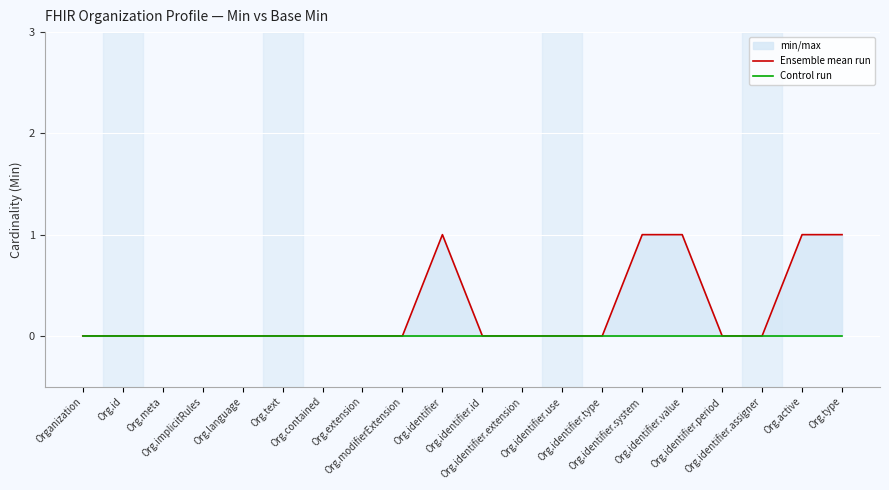

Reading left to right, transcribe all the data shown in this chart.

Ensemble mean run: 0	0	0	0	0	0	0	0	0	1	0	0	0	0	1	1	0	0	1	1
Control run: 0	0	0	0	0	0	0	0	0	0	0	0	0	0	0	0	0	0	0	0